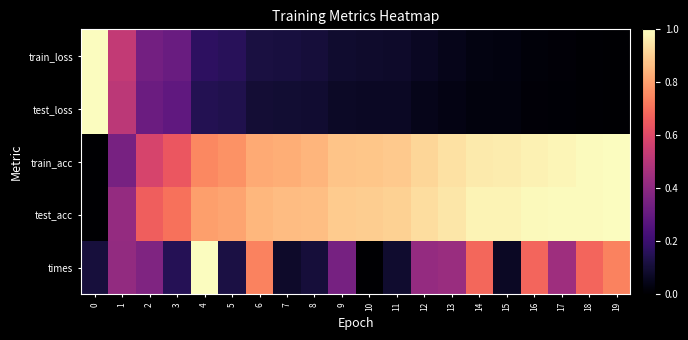

At which category is the sum across all series the highest?

4